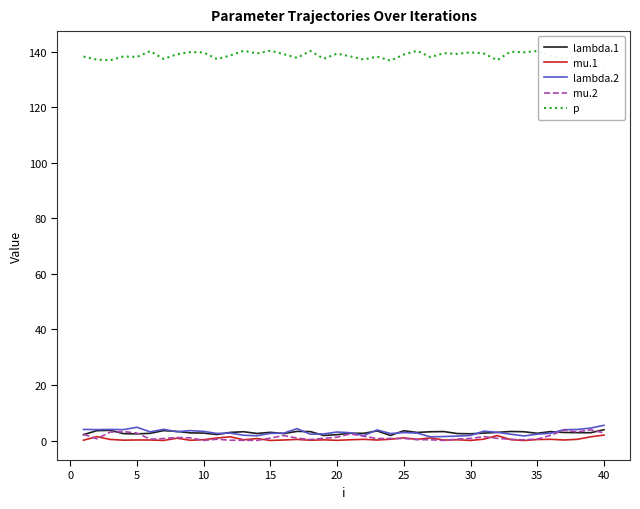

The value of mu.1 at 15 is 0.0. True or false?

True